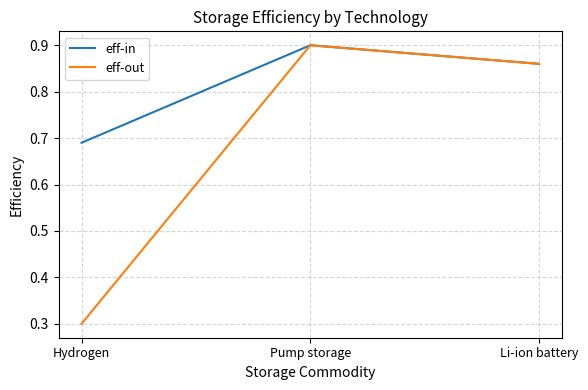

Does the chart display data point markers on the line(s)?

No